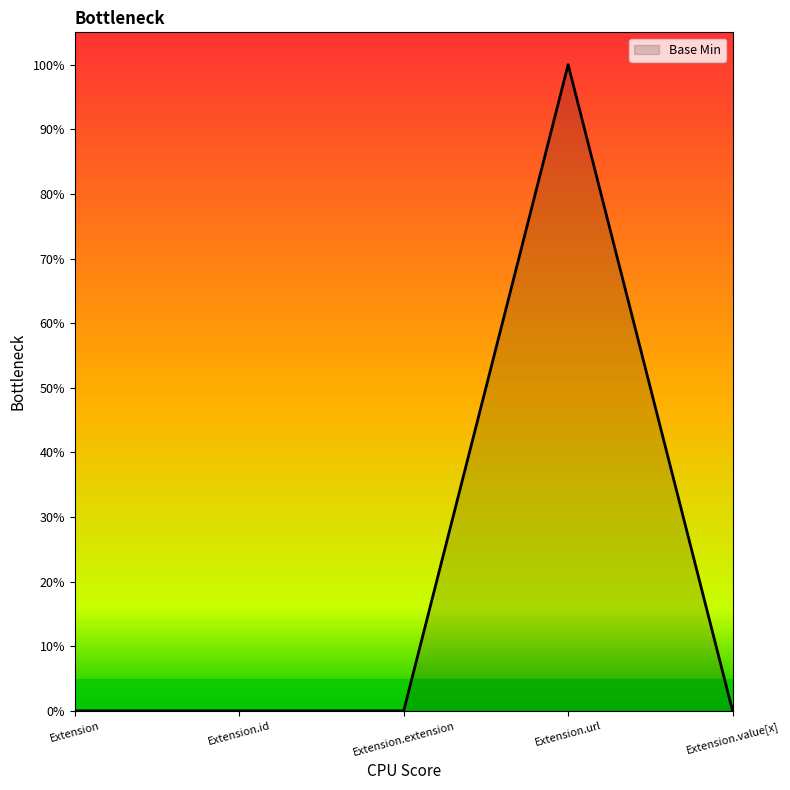

At which label is the value closest to 0?

Extension